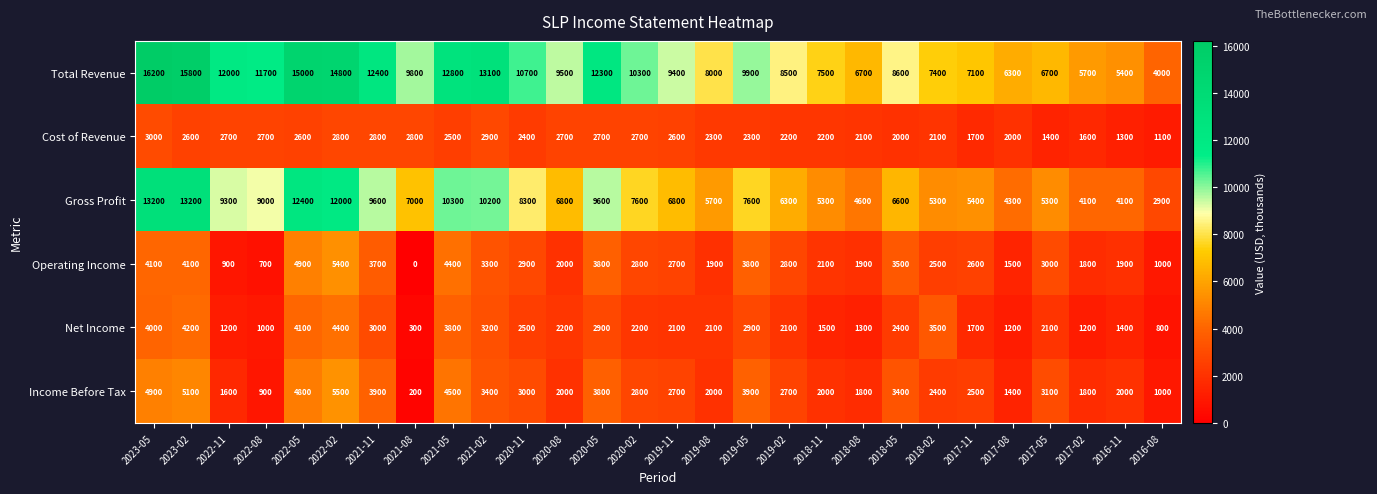

What is the maximum value shown in the chart?

16200